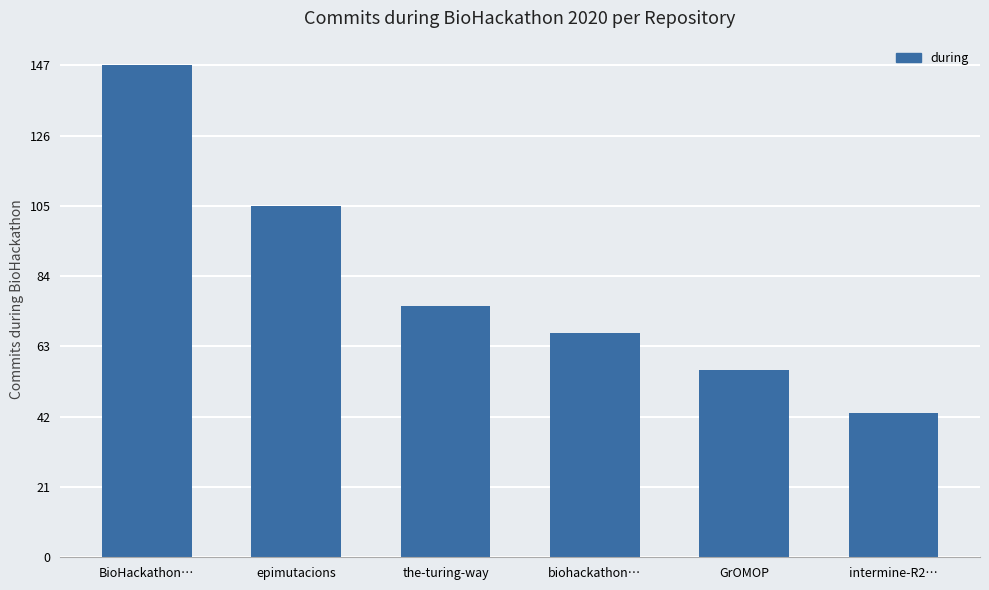

Which label corresponds to the largest value in the chart?

BioHackathon…